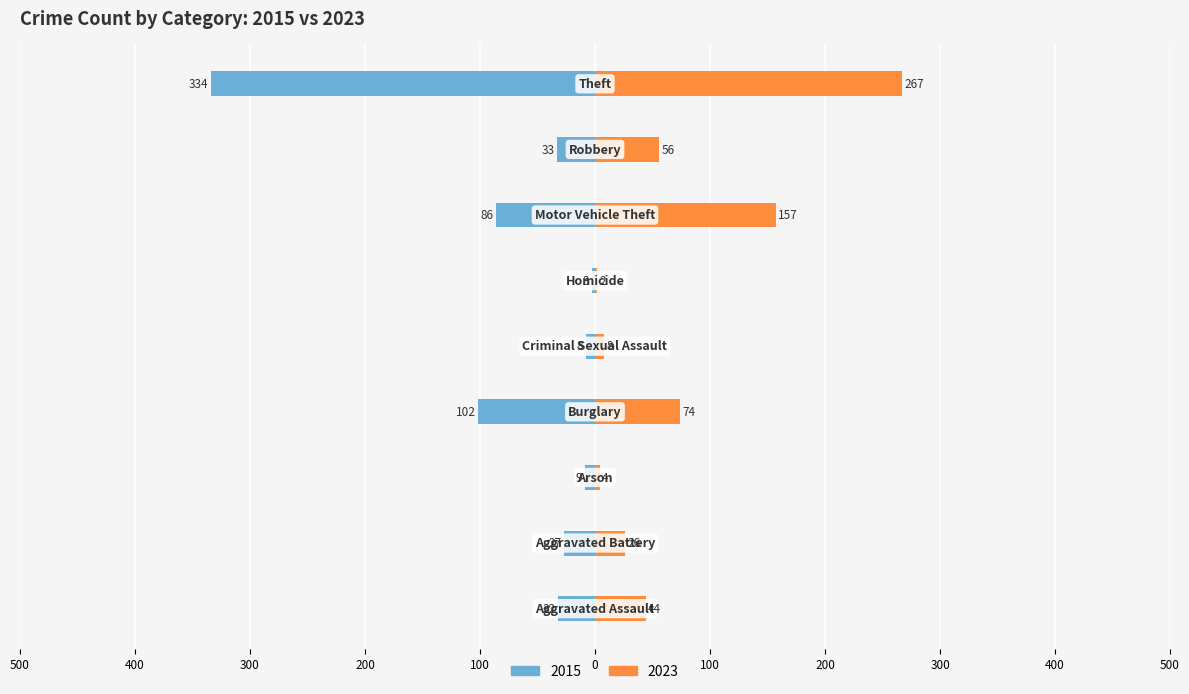

Rank the series by their average value, from highest to lowest.

2023, 2015